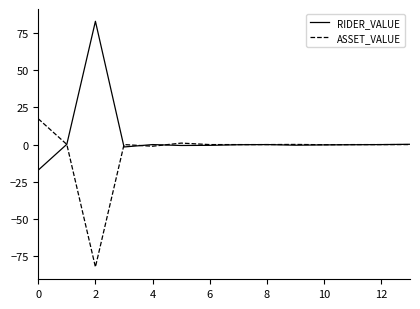

Does the chart display data point markers on the line(s)?

No